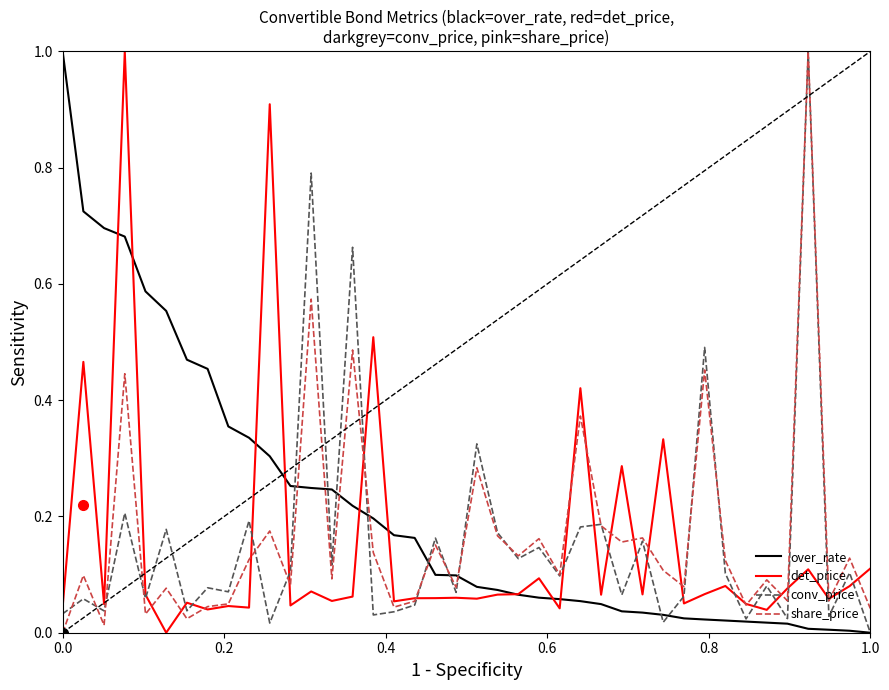

Which series has the largest total across all categories?

over_rate